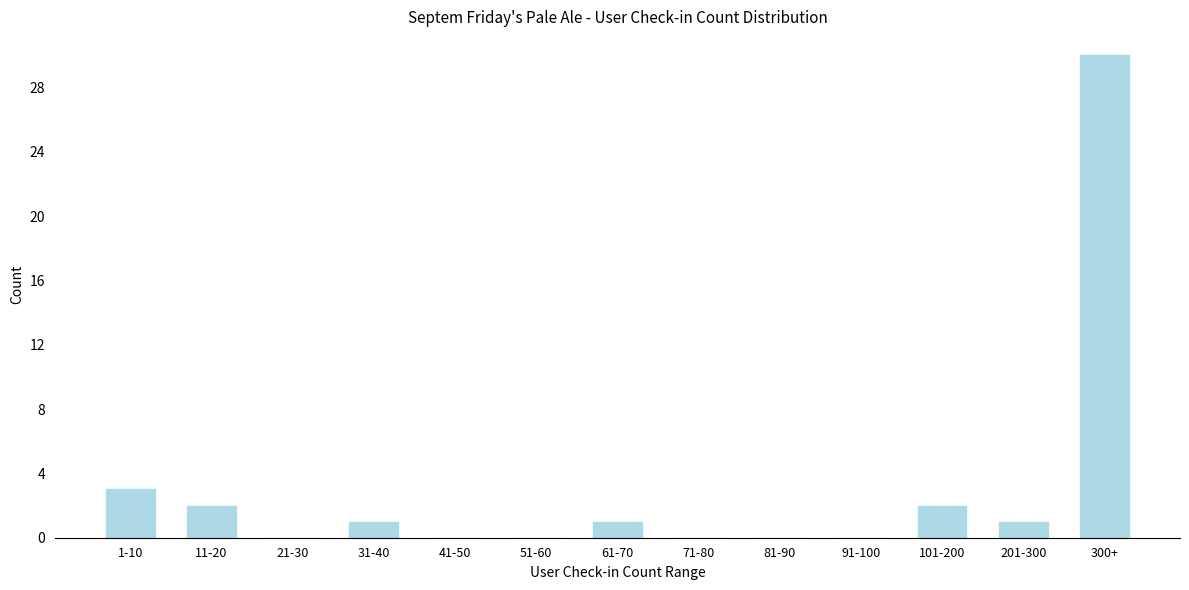

Reading right to left, list all the values displayed in this chart.

300+=30	201-300=1	101-200=2	91-100=0	81-90=0	71-80=0	61-70=1	51-60=0	41-50=0	31-40=1	21-30=0	11-20=2	1-10=3